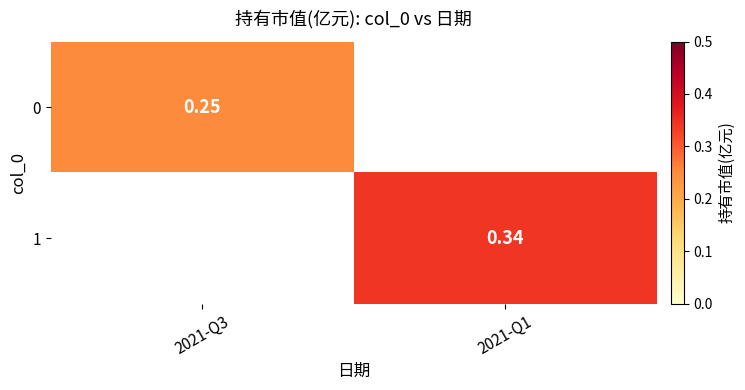

At which label does 1 first exceed 0?

2021-Q1